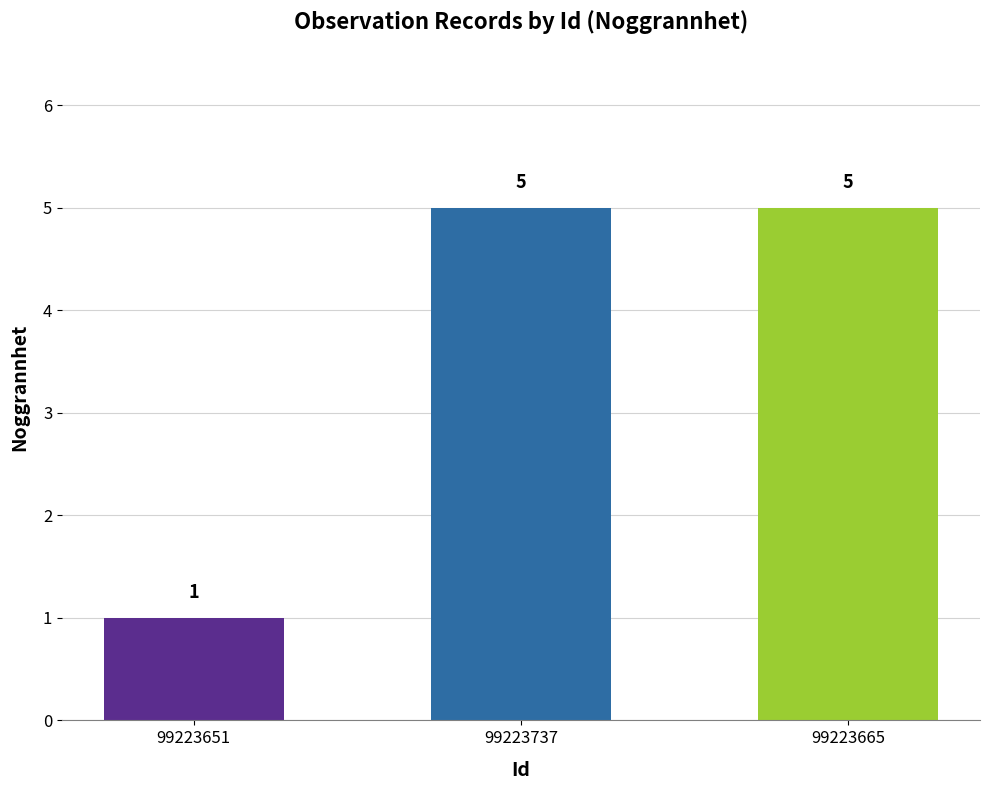

Reading right to left, what are all the values shown in this chart?

5	5	1